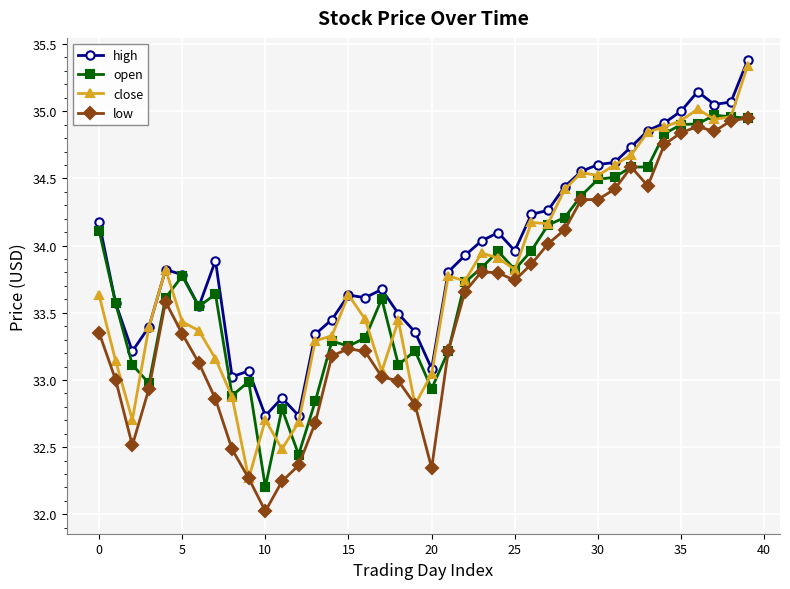

Which series has the largest total across all categories?

high